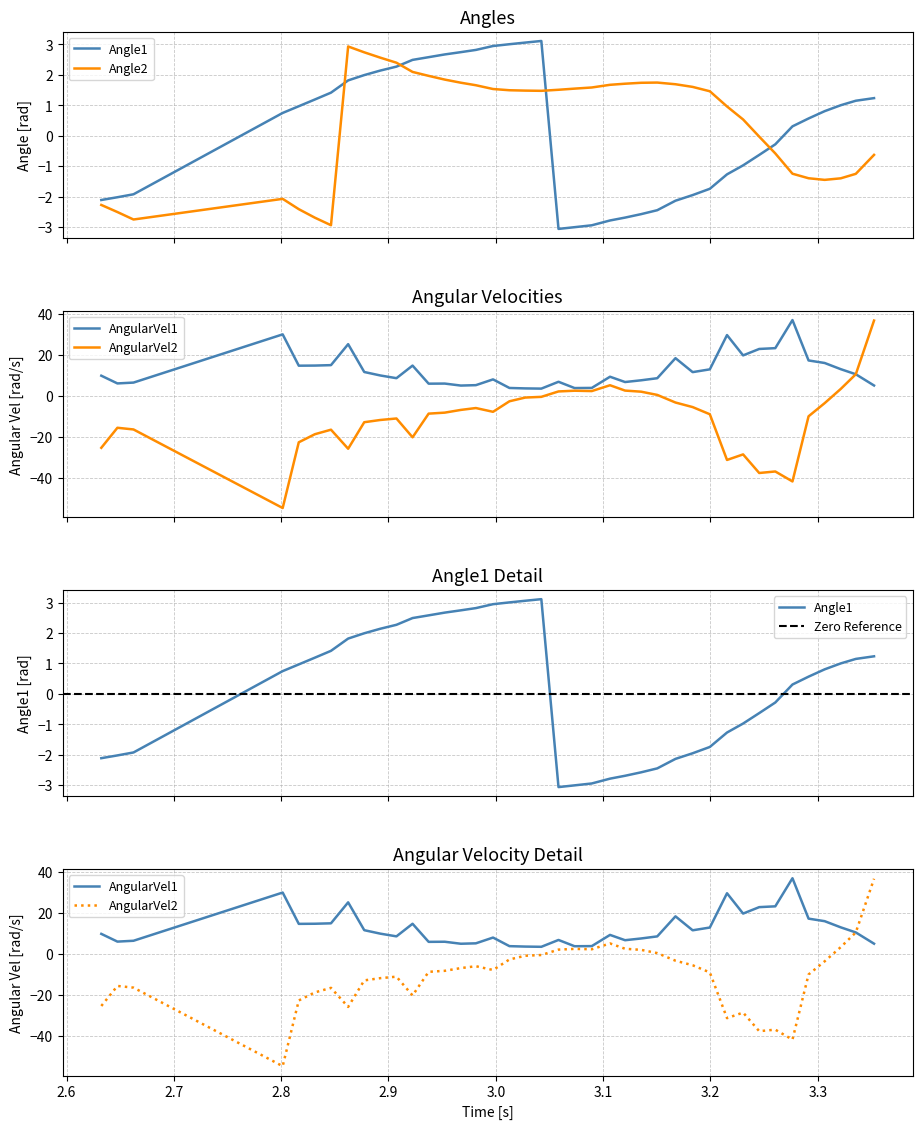

How many values in the AngularVel1 series exceed 9?

22